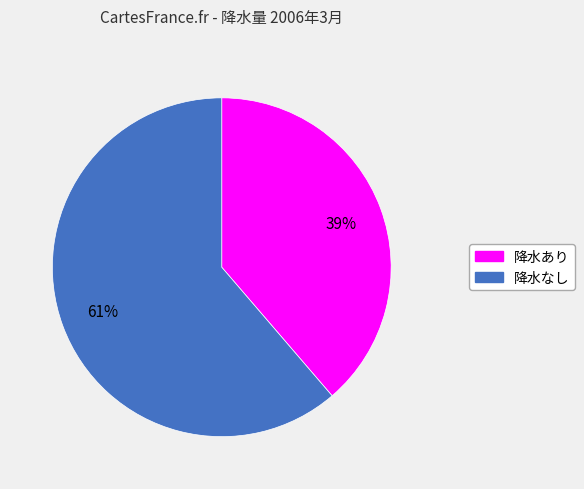

To the nearest percent, what is the average slice percentage?

50%